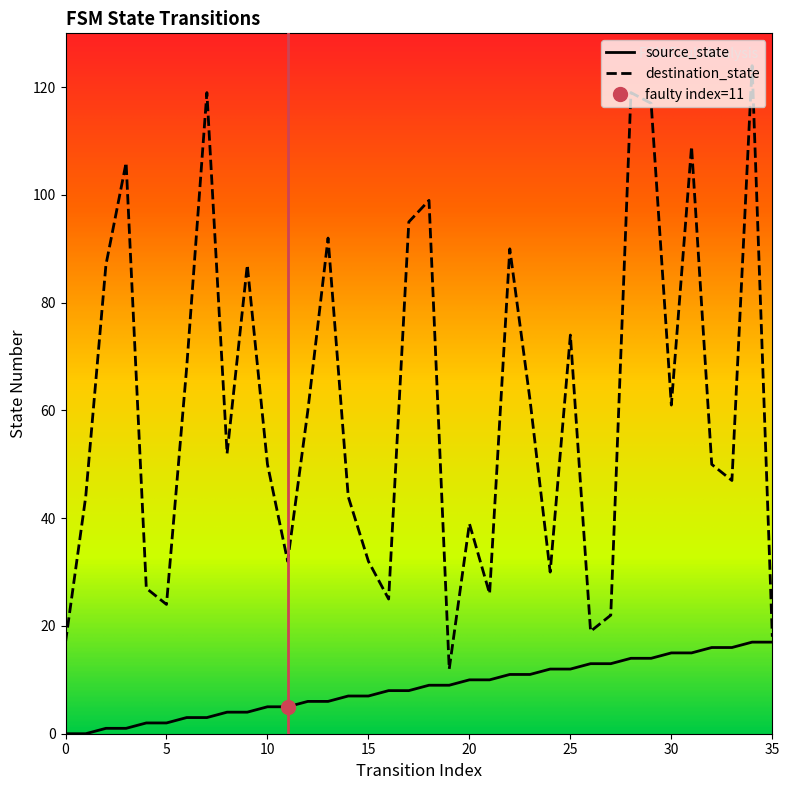

In destination_state, how many points are higher than both neighbors (excluding endpoints)?

11